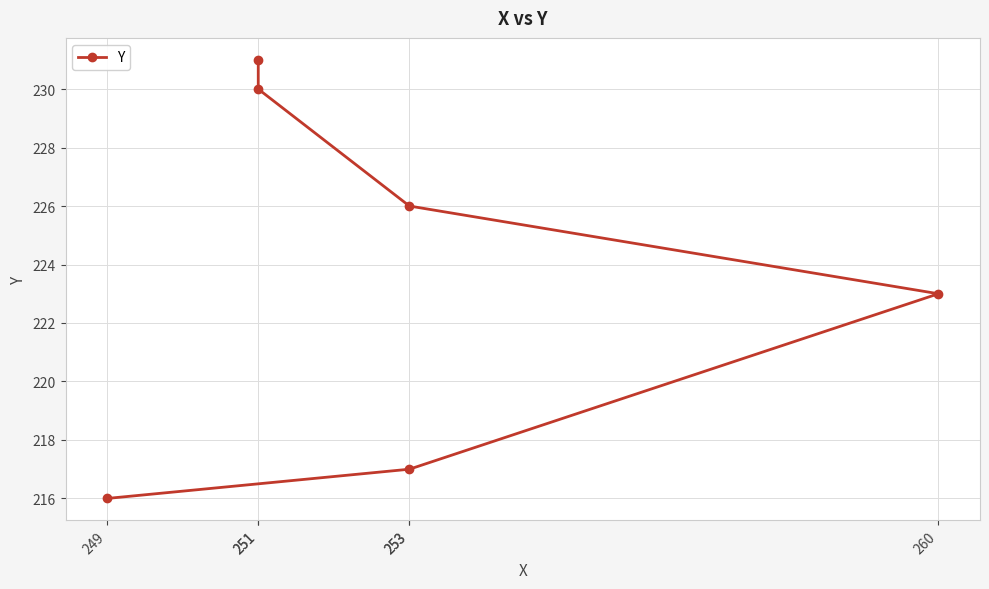

Approximately how many times larger is the value at 253 compared to 260?

1.0